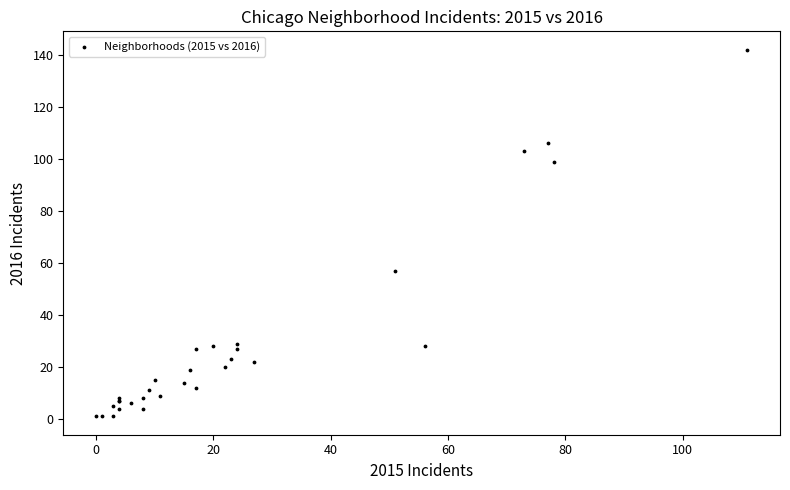

What Y value in the scatter plot is closest to 71?

57